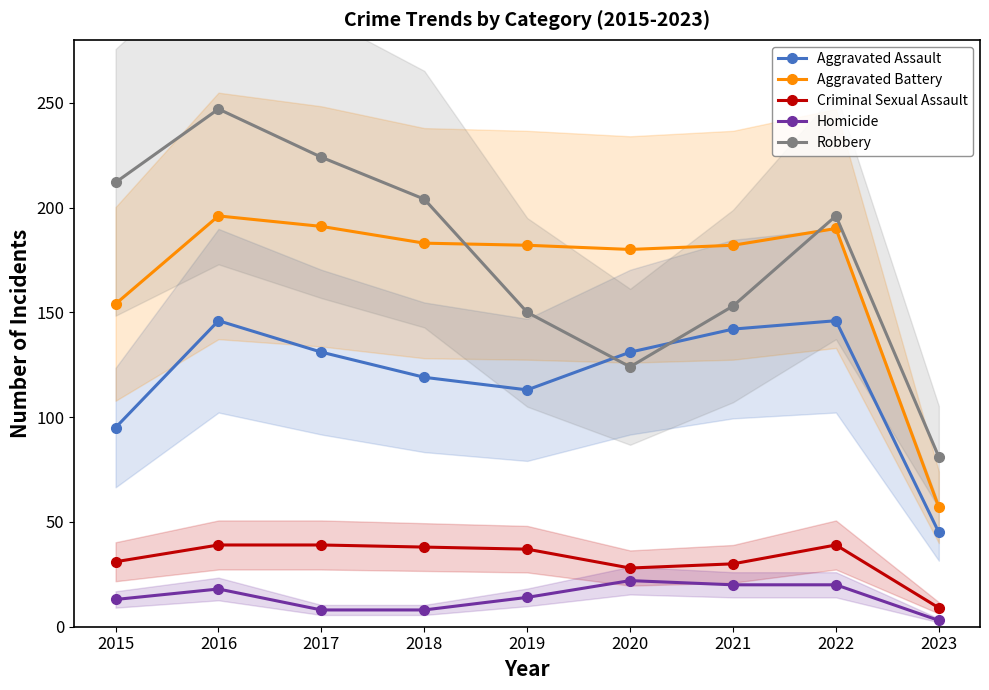

Does the chart have visible grid lines?

No